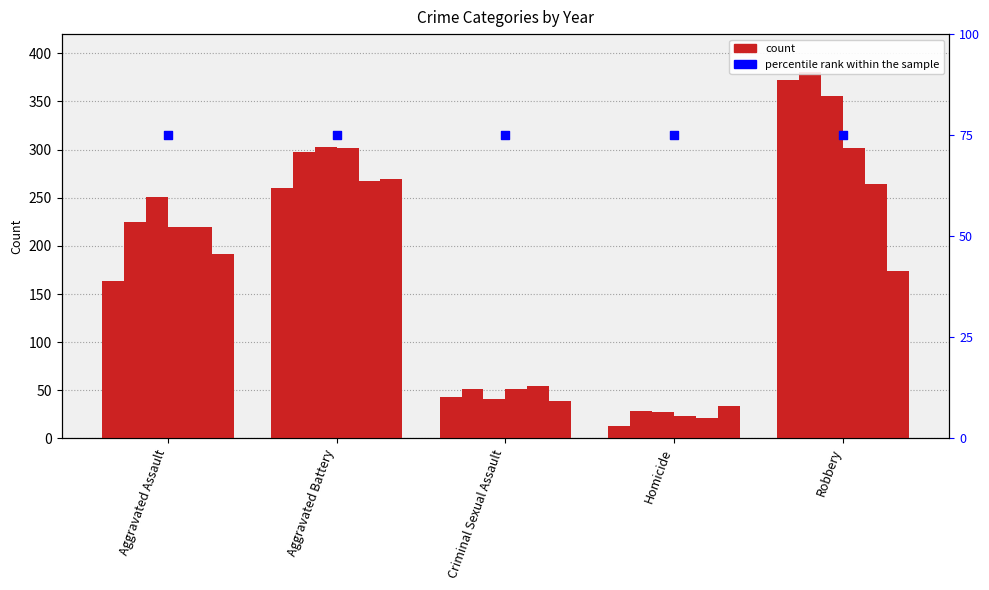

What is the total value across all series at Criminal Sexual Assault?

279